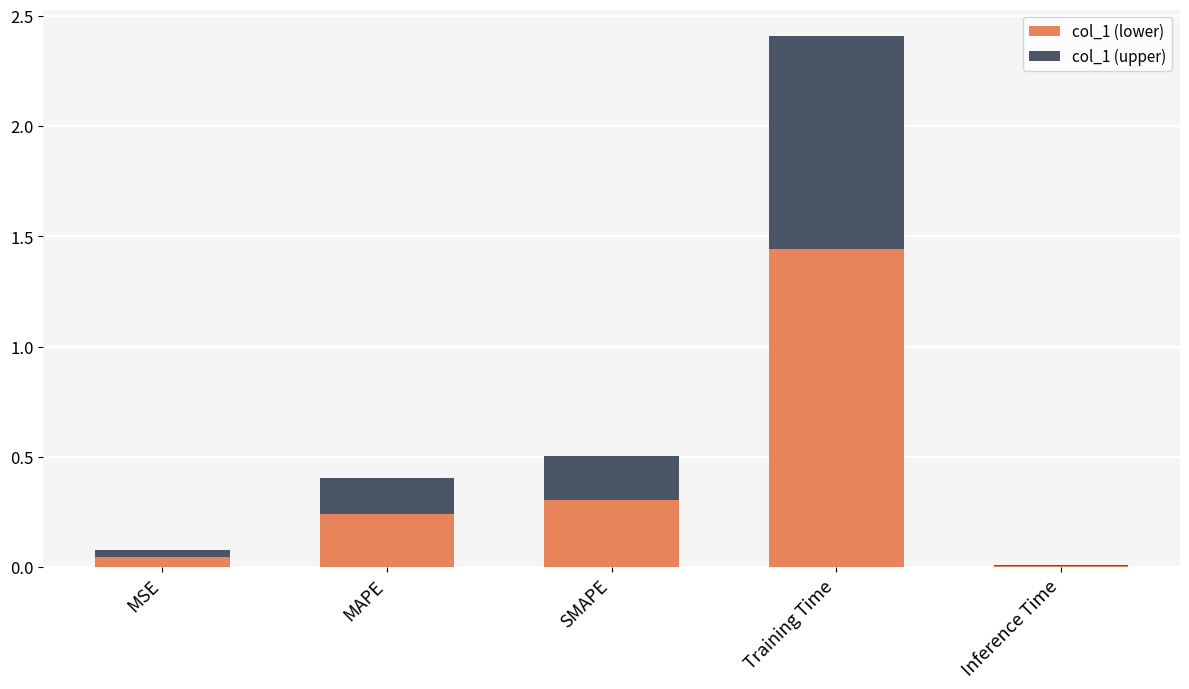

What value does the col_1 (lower) series have at SMAPE?

0.3